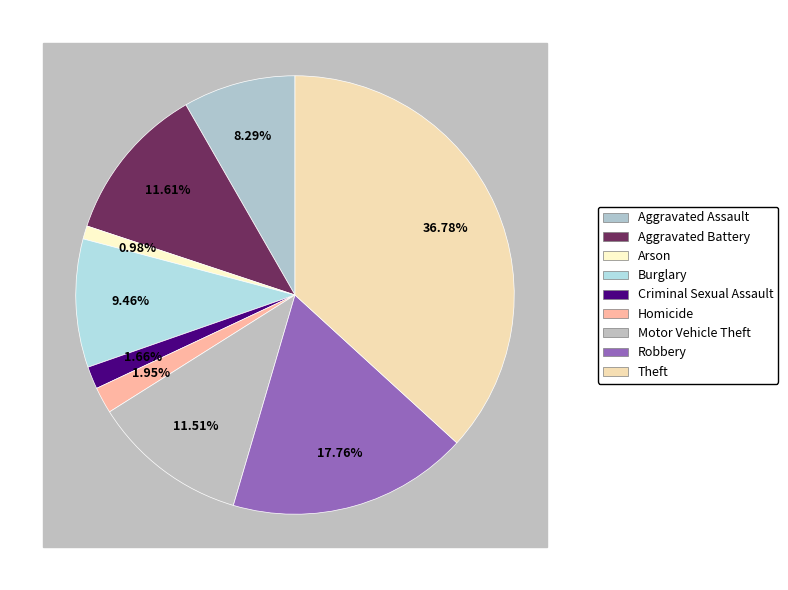

How many segments does this pie chart have?

9